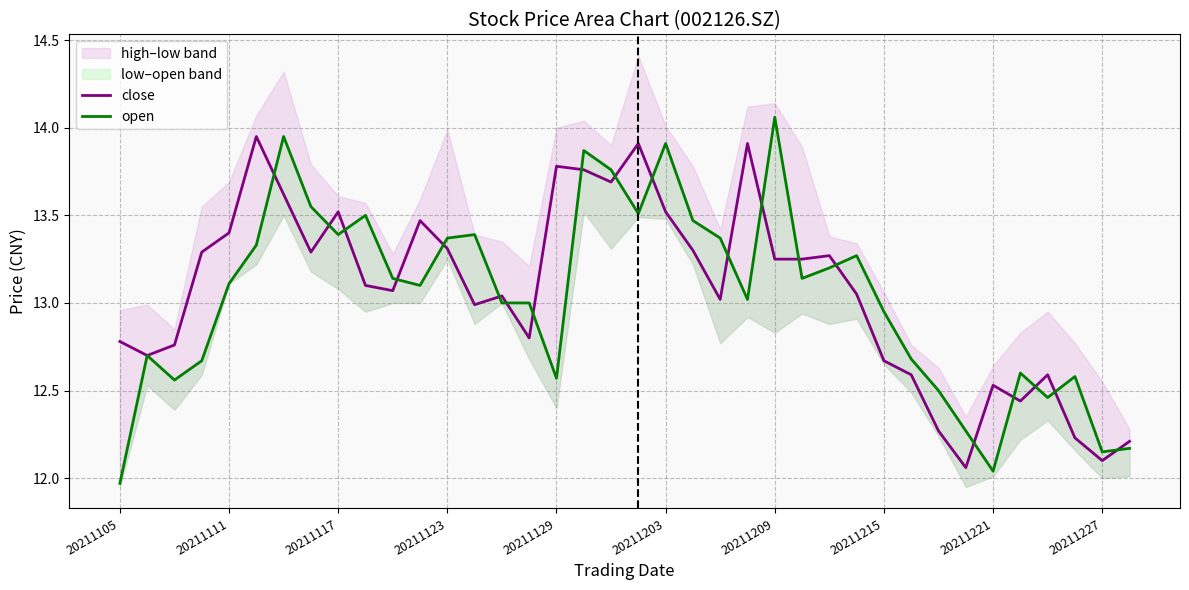

What is the value of the close point at the 32nd from the left?

12.1